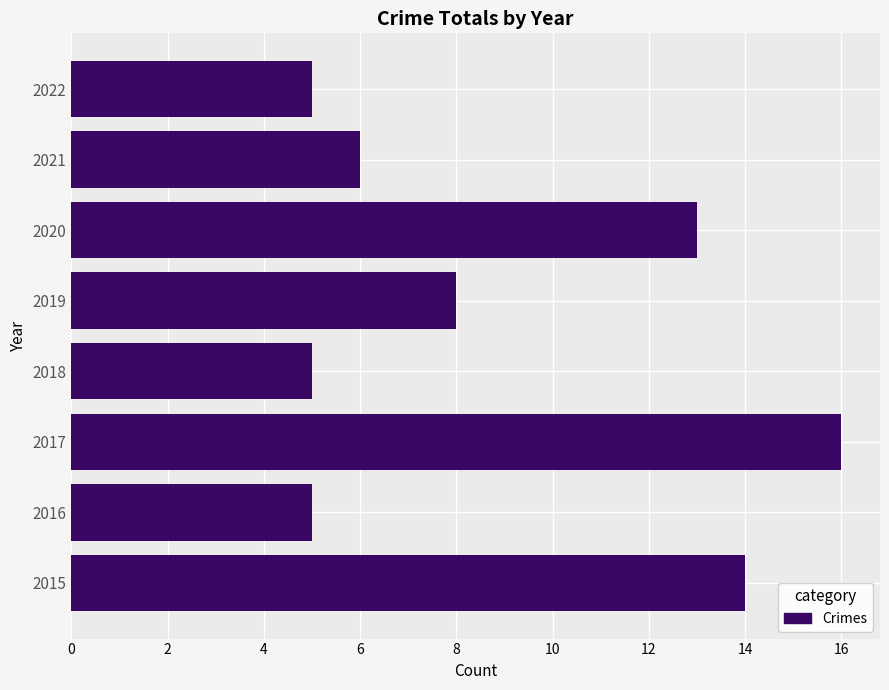

What is the greatest value displayed?

16